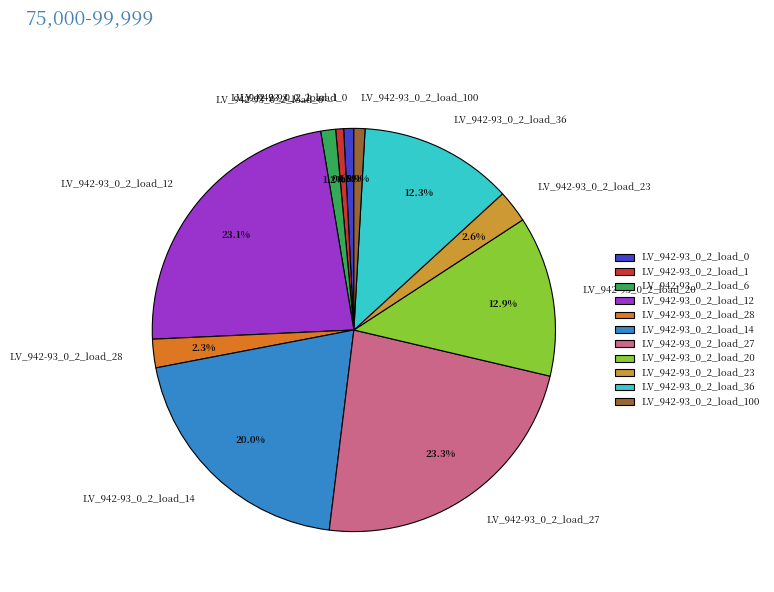

Combined, what portion of the pie is LV_942-93_0_2_load_14 and LV_942-93_0_2_load_28?

22.3%